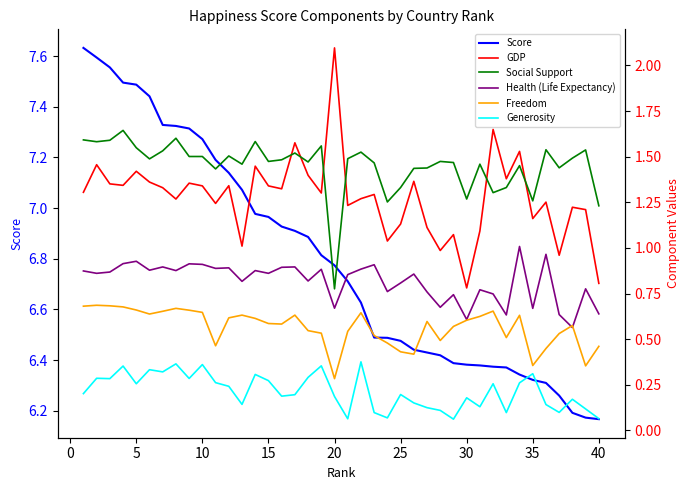

The Score series shows 11.0 at 40. True or false?

False